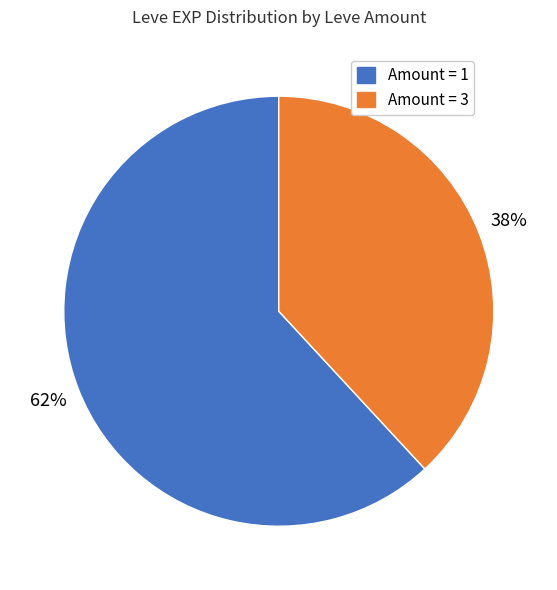

To the nearest percent, what is the average slice percentage?

50%